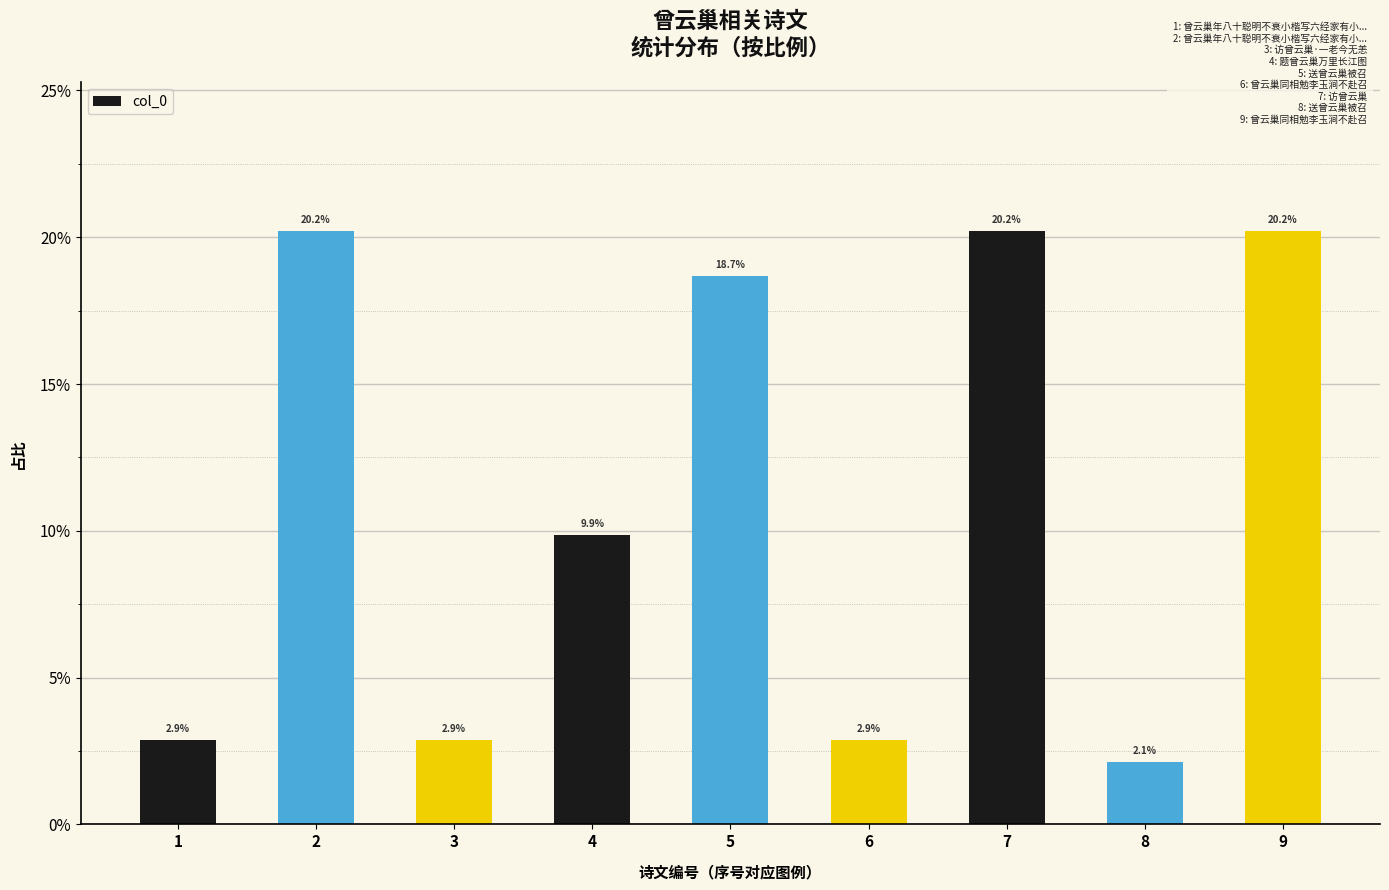

Are the bars horizontal?

No